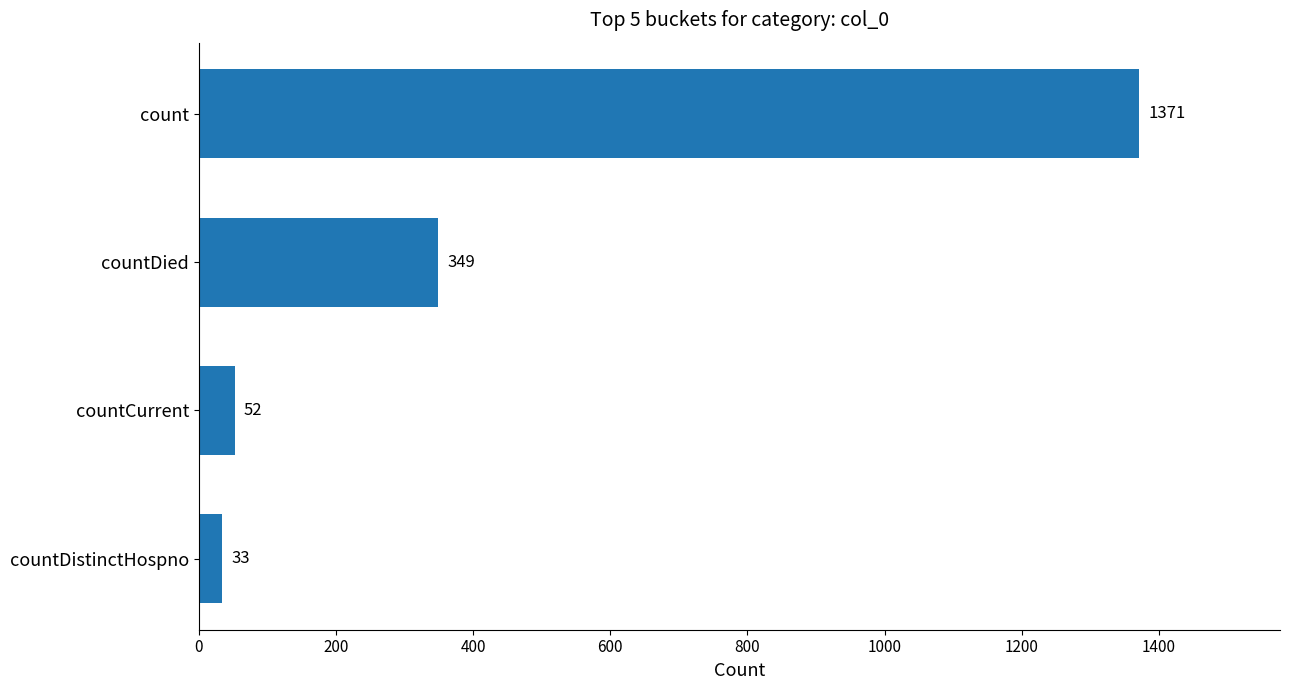

At which label is the value closest to 702?

countDied